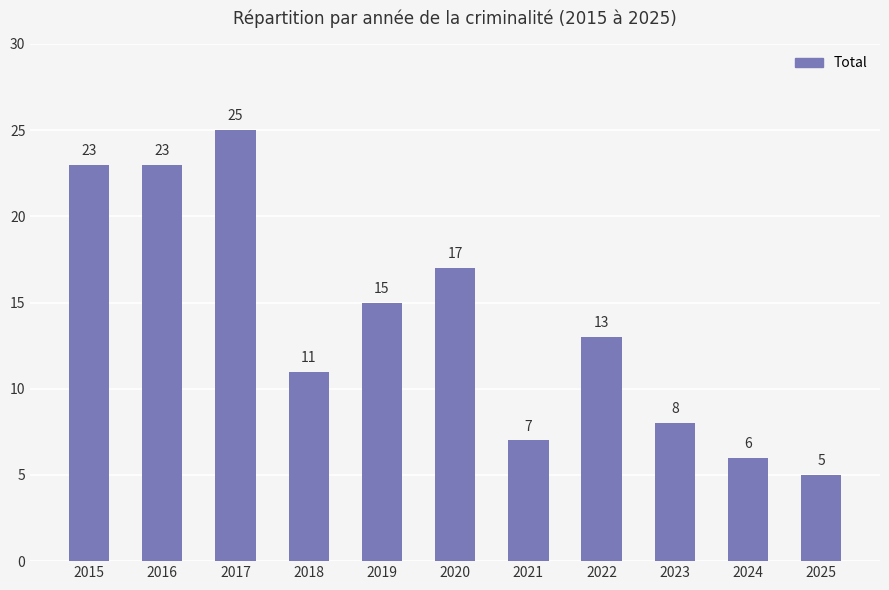

How many bars are there in total?

11